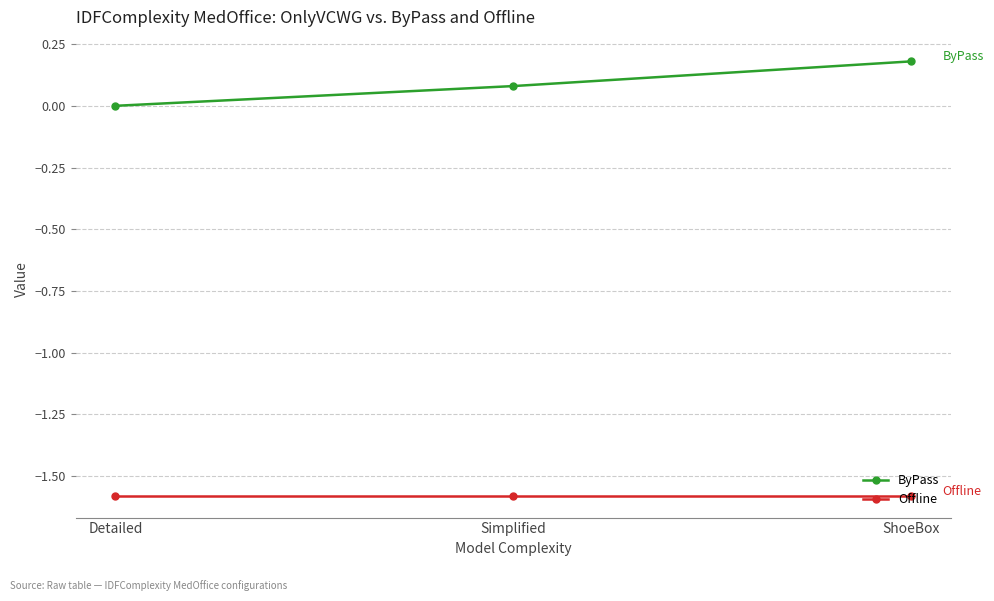

Which label corresponds to the largest value in the chart?

ShoeBox